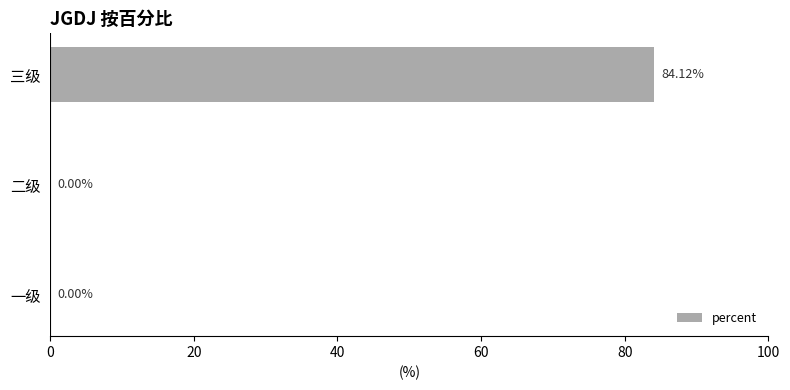

Are the bars horizontal?

Yes